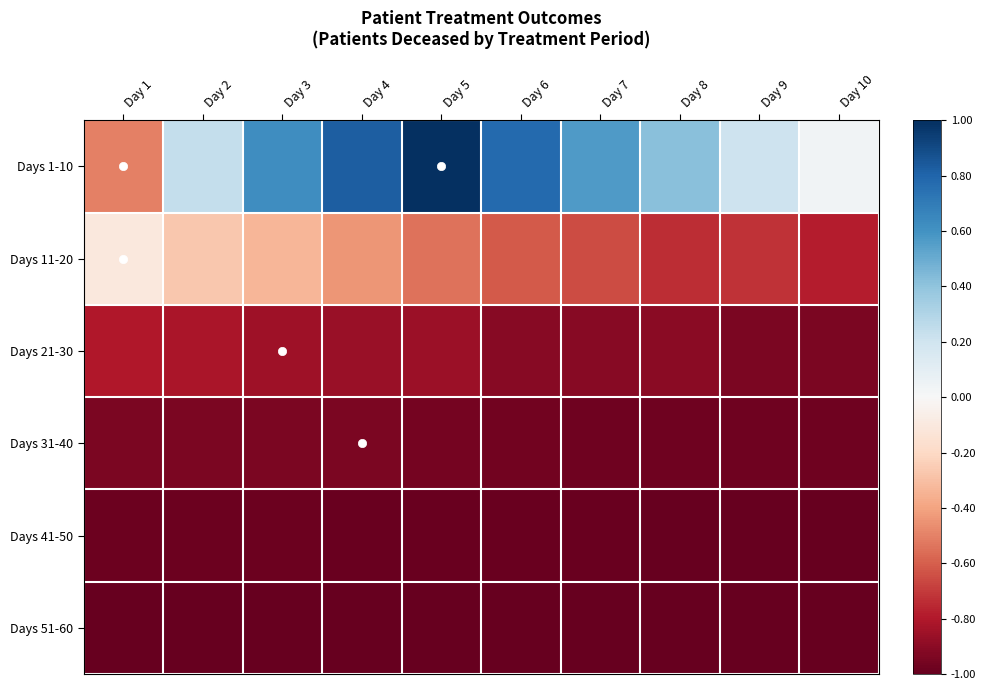

Reading right to left, transcribe all the data shown in this chart.

Days 1-10: Day 10=0.0	Day 9=0.2	Day 8=0.4	Day 7=0.6	Day 6=0.8	Day 5=1.0	Day 4=0.8	Day 3=0.6	Day 2=0.2	Day 1=-0.5
Days 11-20: Day 10=-0.8	Day 9=-0.7	Day 8=-0.7	Day 7=-0.7	Day 6=-0.6	Day 5=-0.5	Day 4=-0.4	Day 3=-0.3	Day 2=-0.3	Day 1=-0.1
Days 21-30: Day 10=-0.9	Day 9=-0.9	Day 8=-0.9	Day 7=-0.9	Day 6=-0.9	Day 5=-0.9	Day 4=-0.9	Day 3=-0.9	Day 2=-0.8	Day 1=-0.8
Days 31-40: Day 10=-1.0	Day 9=-1.0	Day 8=-1.0	Day 7=-1.0	Day 6=-1.0	Day 5=-1.0	Day 4=-0.9	Day 3=-0.9	Day 2=-0.9	Day 1=-0.9
Days 41-50: Day 10=-1.0	Day 9=-1.0	Day 8=-1.0	Day 7=-1.0	Day 6=-1.0	Day 5=-1.0	Day 4=-1.0	Day 3=-1.0	Day 2=-1.0	Day 1=-1.0
Days 51-60: Day 10=-1.0	Day 9=-1.0	Day 8=-1.0	Day 7=-1.0	Day 6=-1.0	Day 5=-1.0	Day 4=-1.0	Day 3=-1.0	Day 2=-1.0	Day 1=-1.0